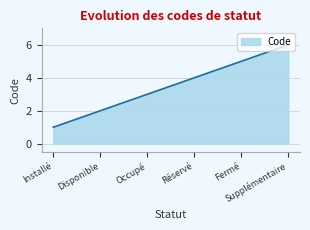

Reading right to left, transcribe all the data shown in this chart.

6	5	4	3	2	1